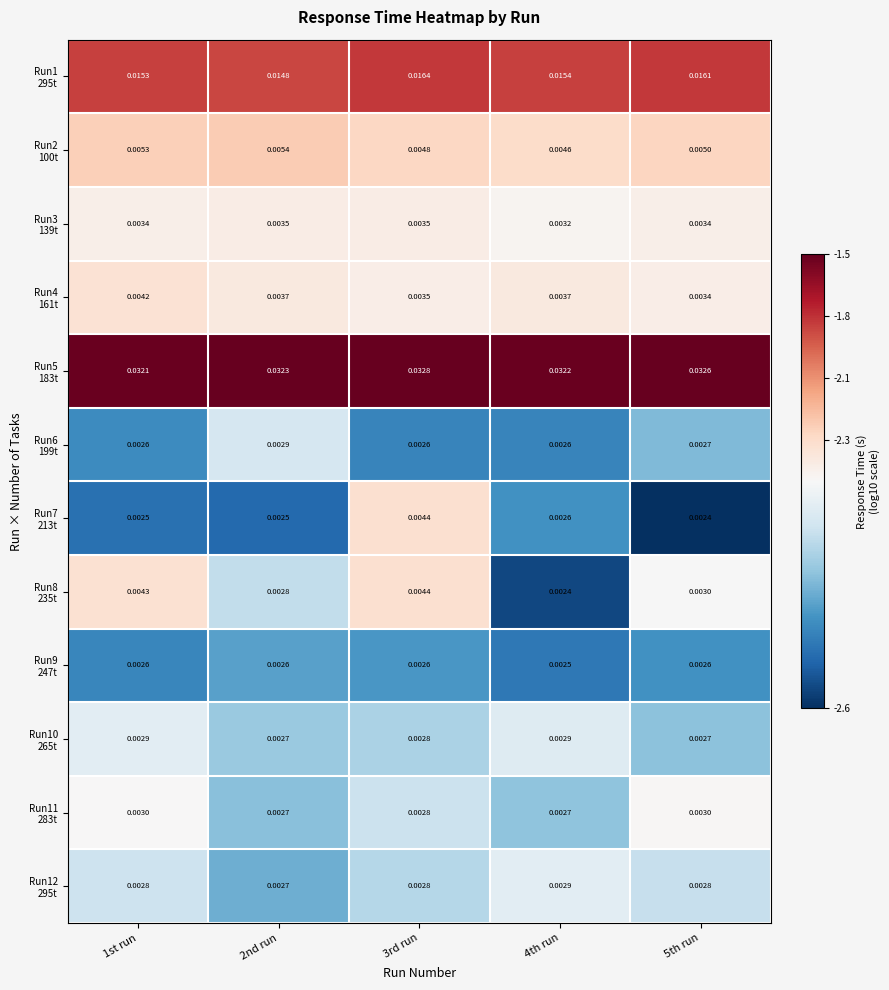

At which category is the sum across all series the highest?

3rd run